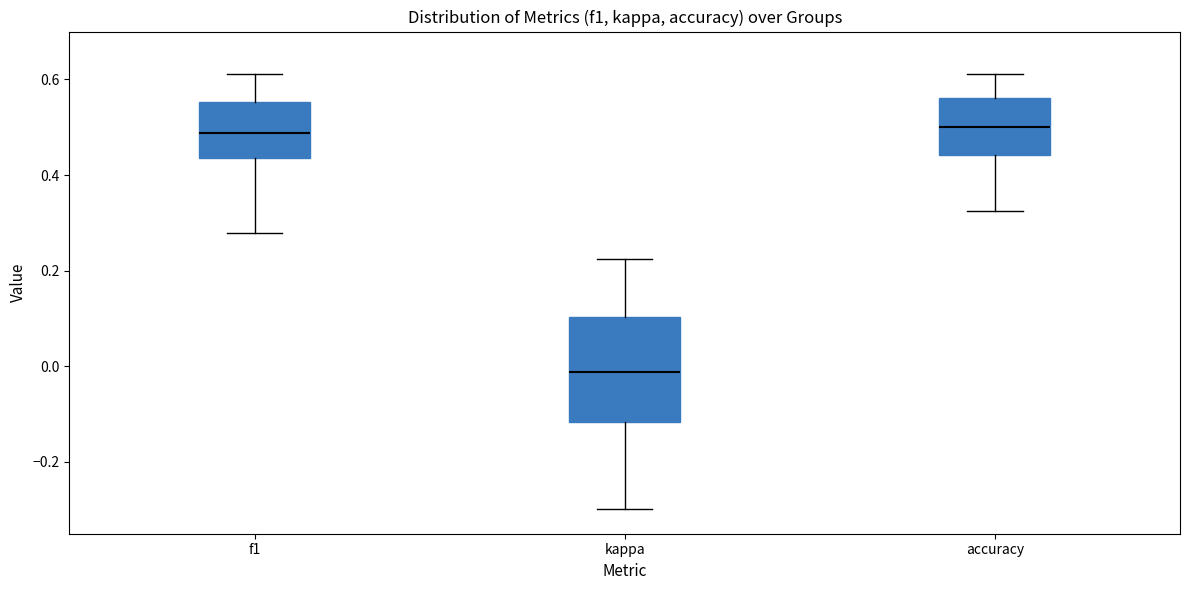

Reading left to right, read every box against the y-axis: the position of its median line, the range the box covers, and the ends of its whiskers. The values are not printed on the chart, so give them approximately, as read against the axis.

f1: median 0.48, box 0.44 to 0.56, whiskers 0.28 to 0.62
kappa: median -0.02, box -0.12 to 0.10, whiskers -0.30 to 0.22
accuracy: median 0.50, box 0.44 to 0.56, whiskers 0.32 to 0.62